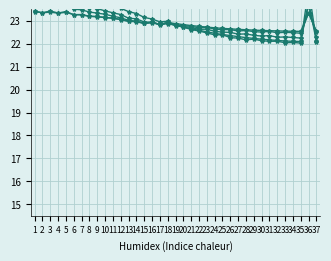

Is the value of 2-1 at 25 greater than the value of 2-0 at 3?

No